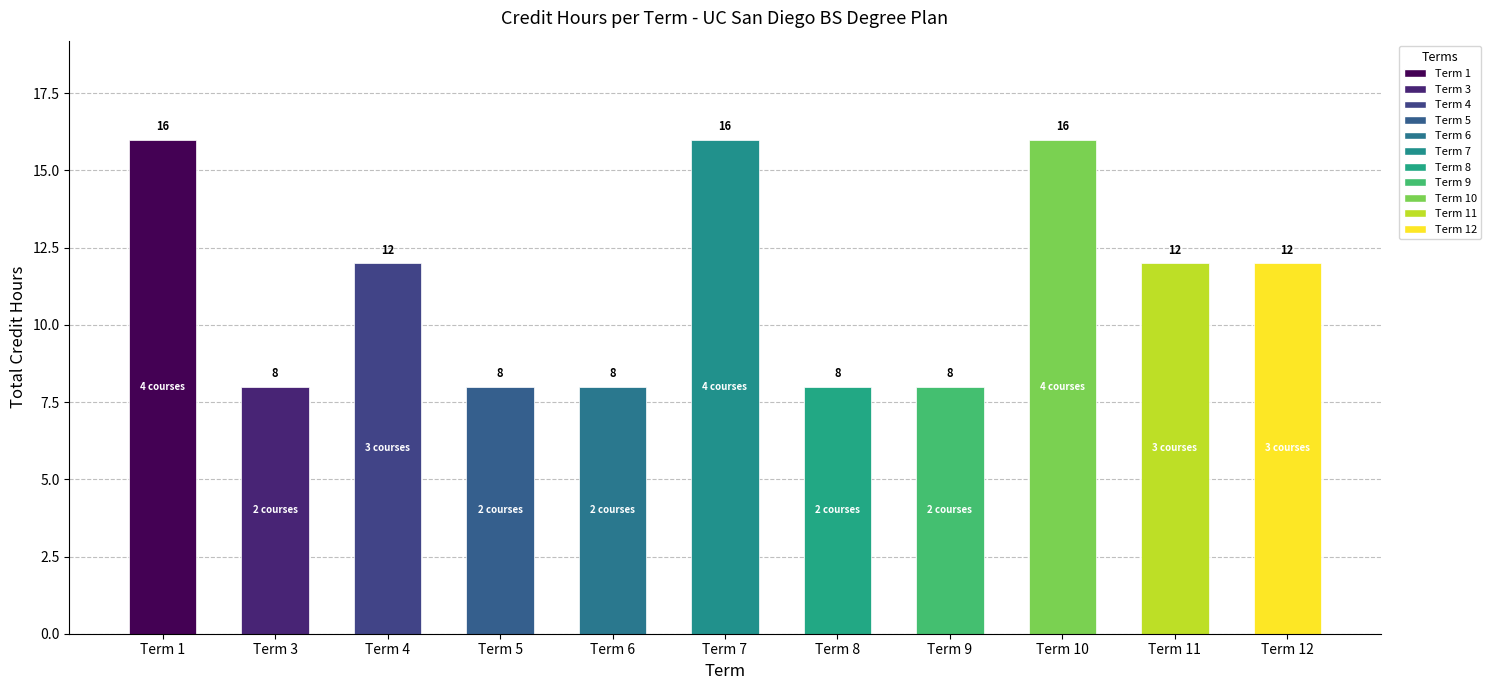

What is the greatest value displayed?

16